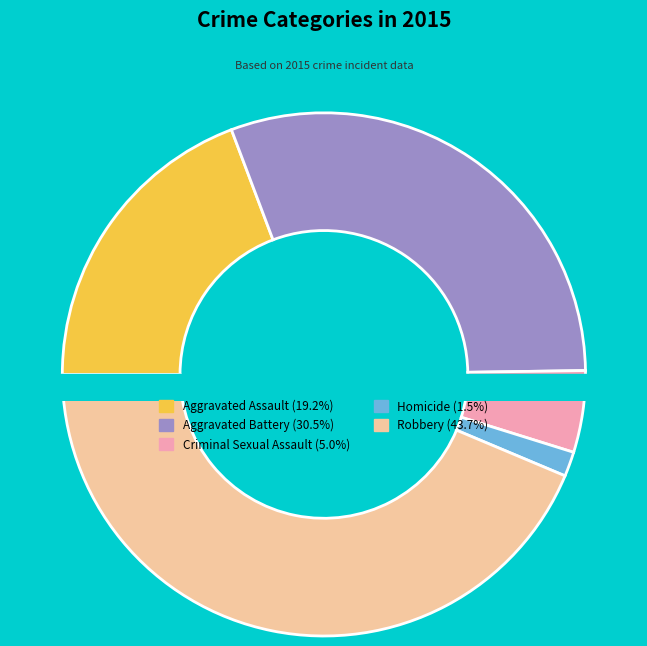

Between Criminal Sexual Assault and Robbery, which is larger?

Robbery